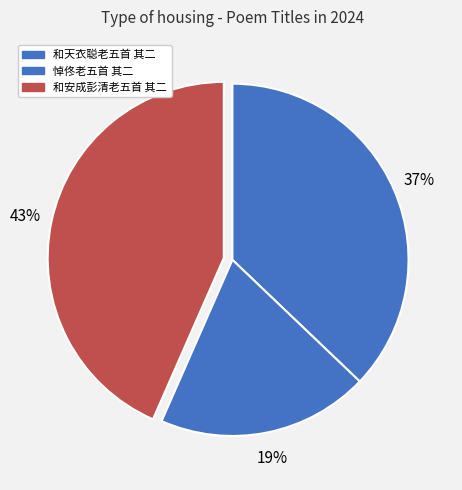

How many segments does this pie chart have?

3